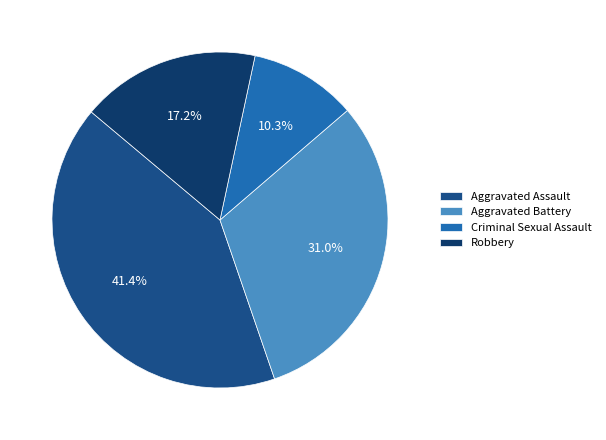

What percentage is the Aggravated Battery slice, to the nearest percent?

31%